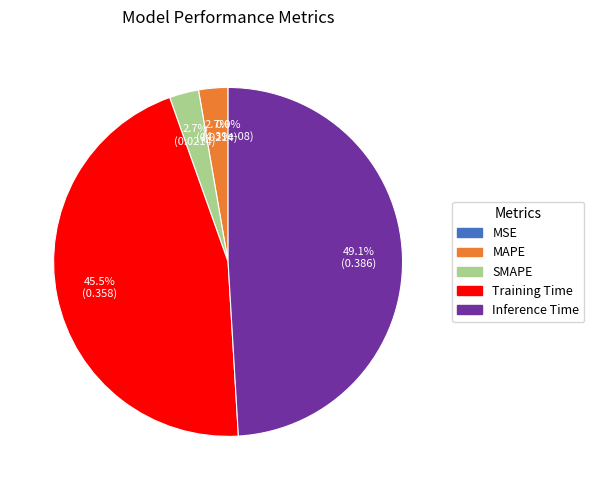

What is the largest slice in the pie chart?

Inference Time